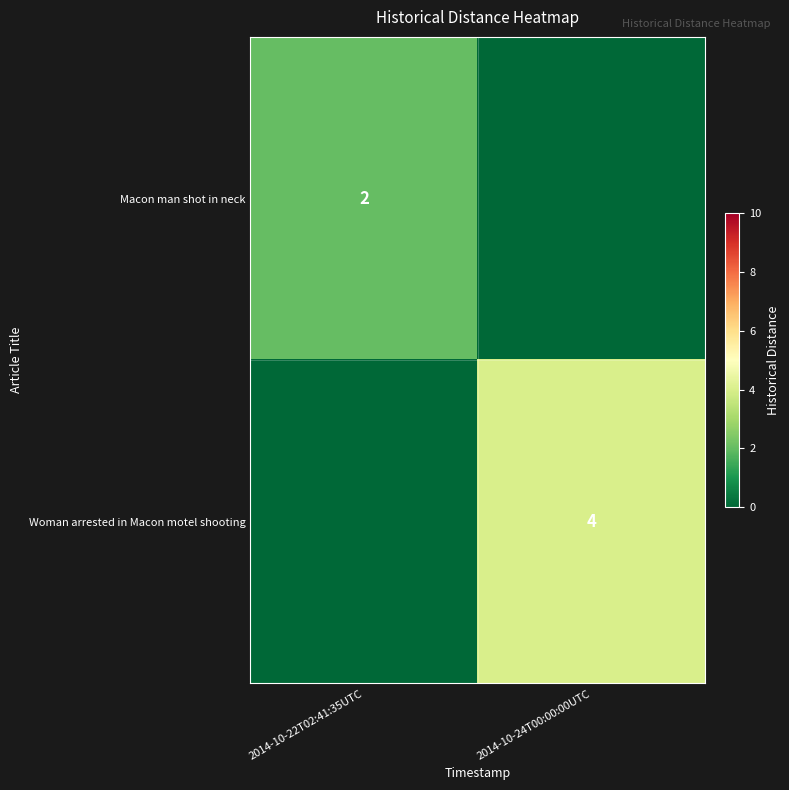

Which has a higher value, 2014-10-24T00:00:00UTC or 2014-10-22T02:41:35UTC?

2014-10-22T02:41:35UTC